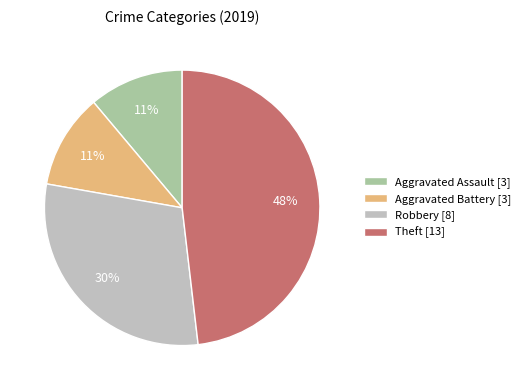

To the nearest percent, what is the difference between the largest and smallest slice percentages?

37%